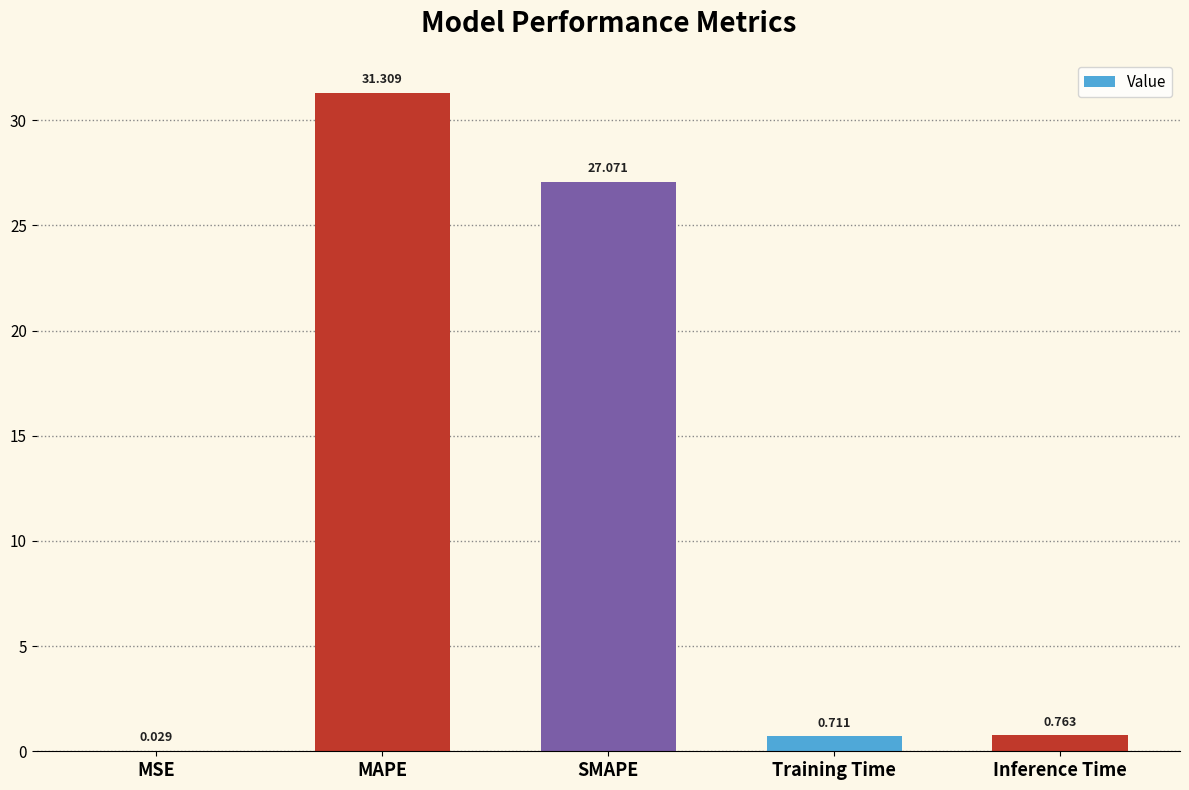

Between Training Time and MAPE, which is larger?

MAPE